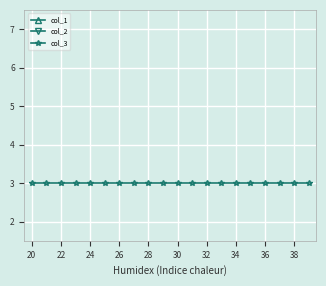

Which has a higher value, 24 or 38?

24